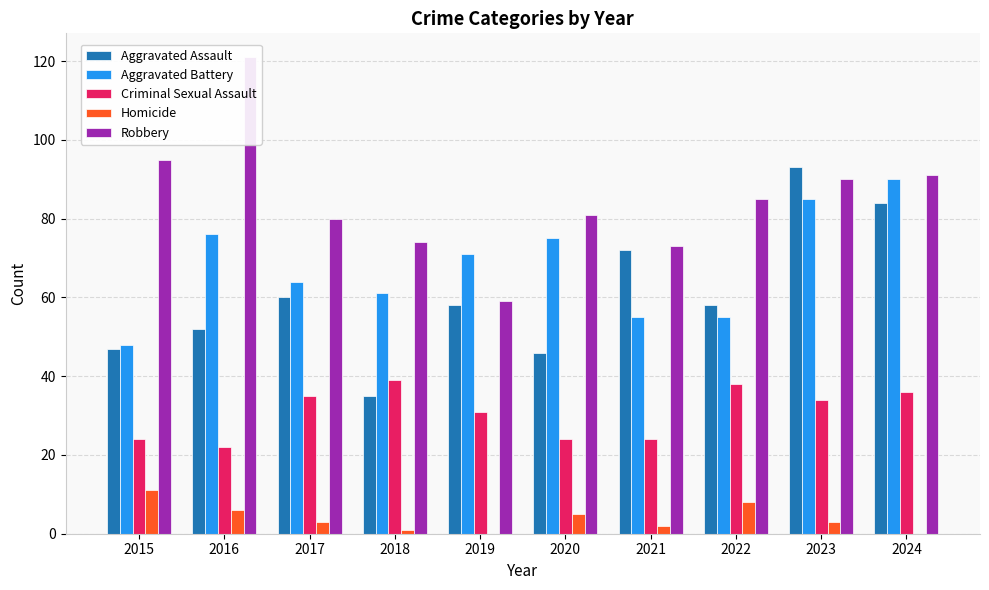

Does the chart contain any negative values?

No